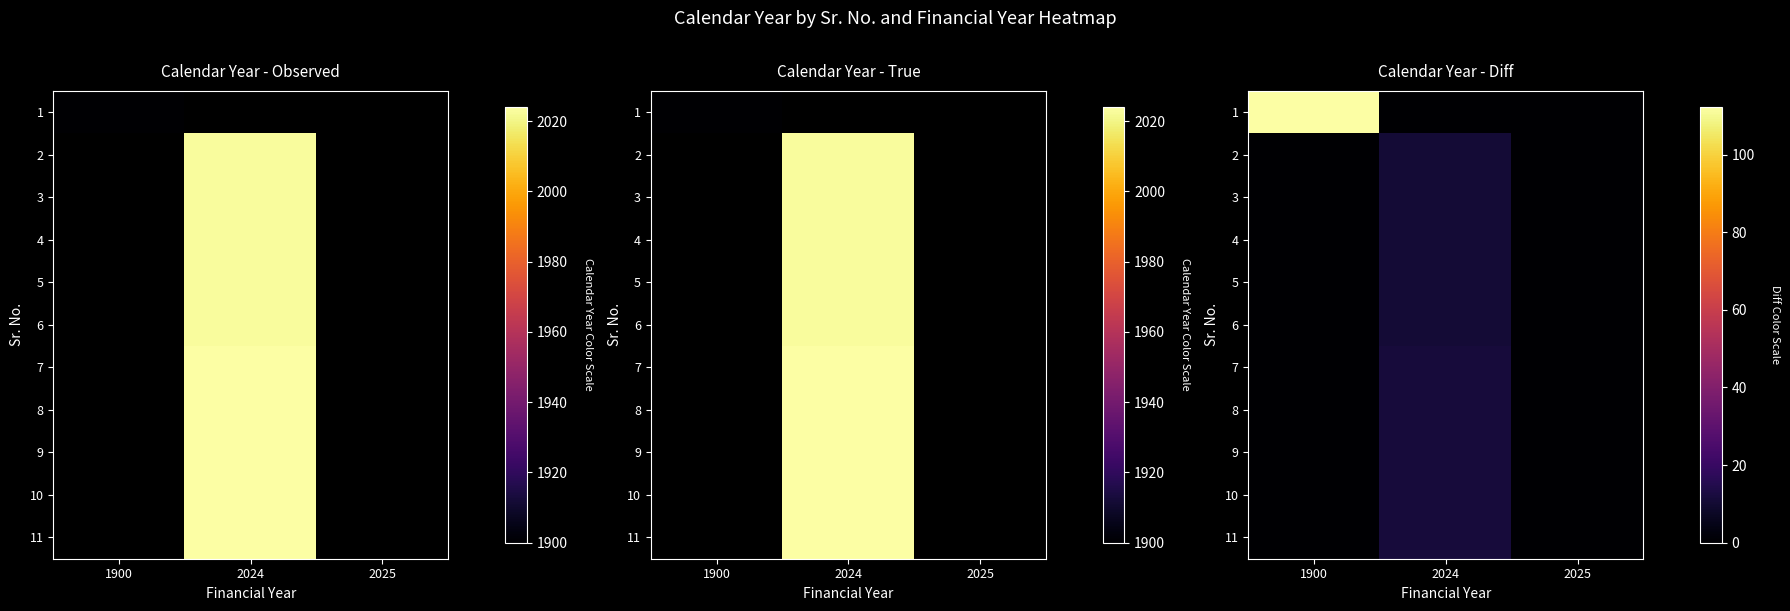

How many values in 2 are above zero?

1